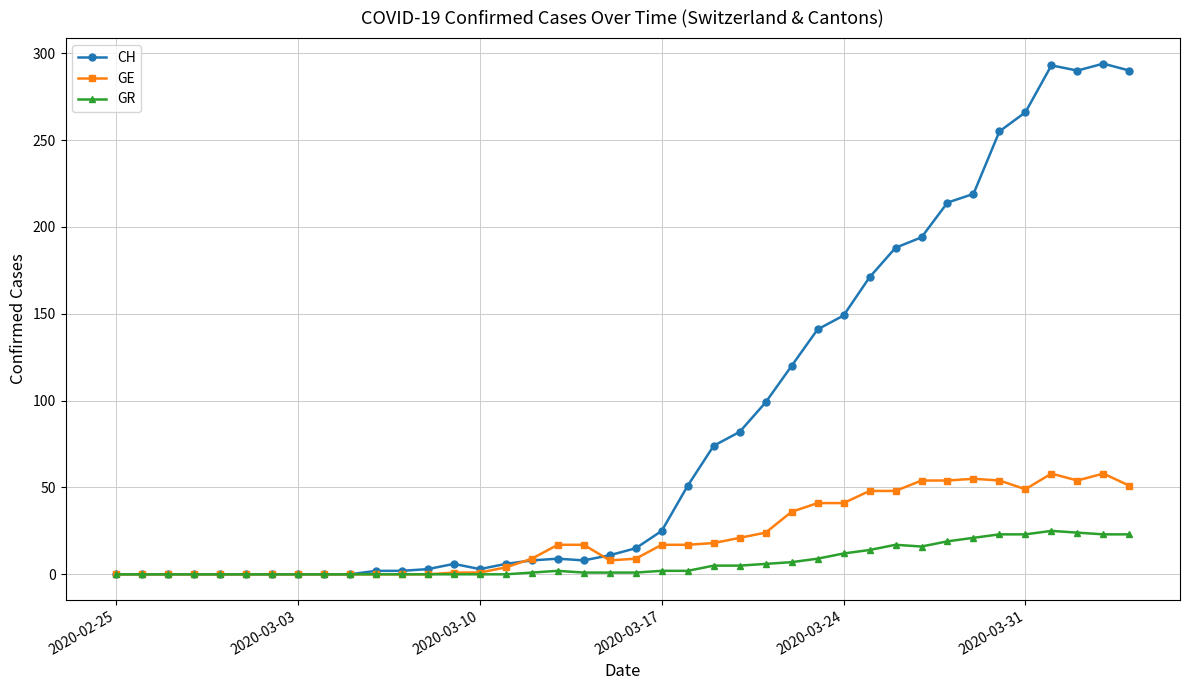

True or false: GR has more than 0 points higher than both neighbors.

True